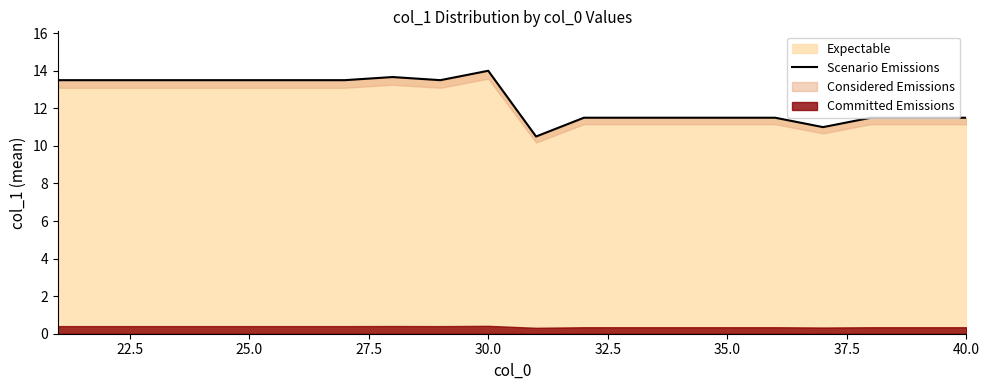

How many lines are shown in the chart?

1